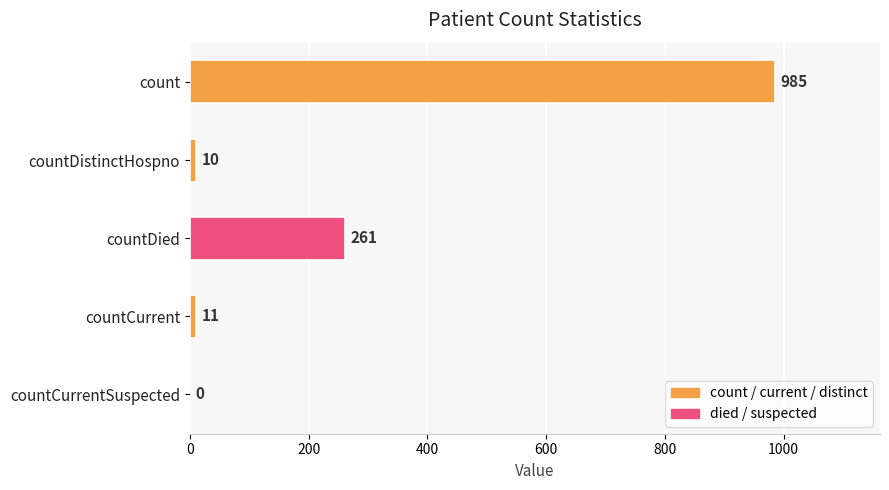

How many series are shown in this chart?

1